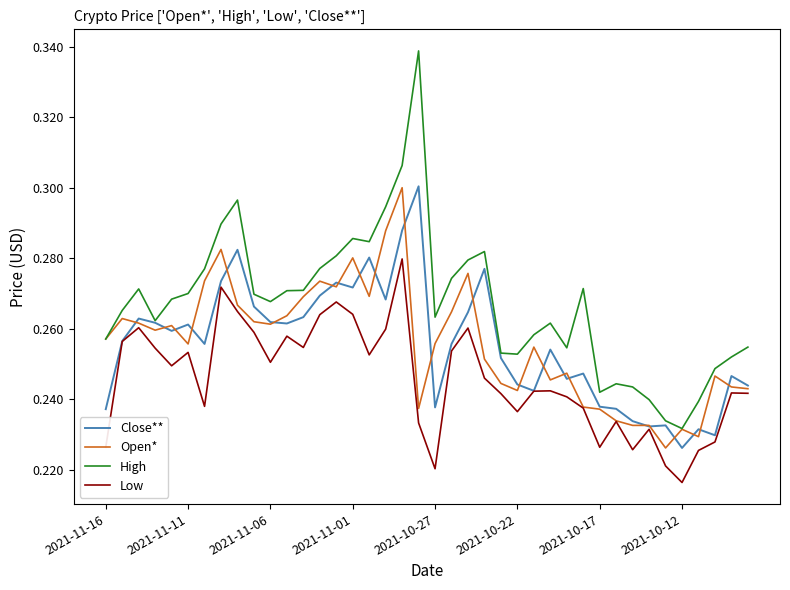

How many Open* values are between 0 and 1?

40